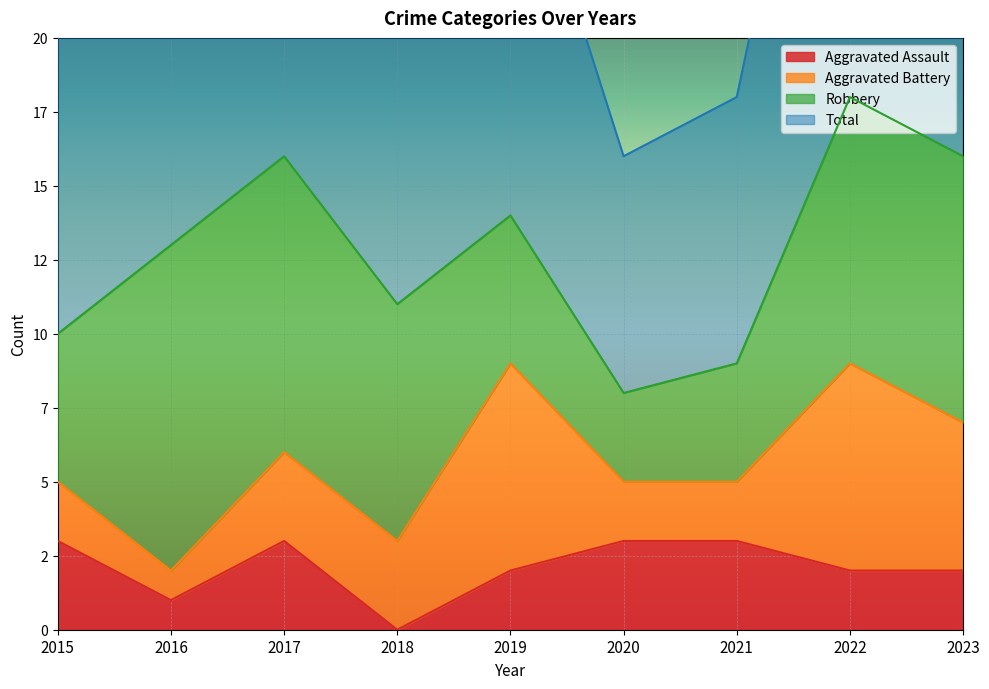

True or false: Aggravated Assault and Total cross at least once.

False